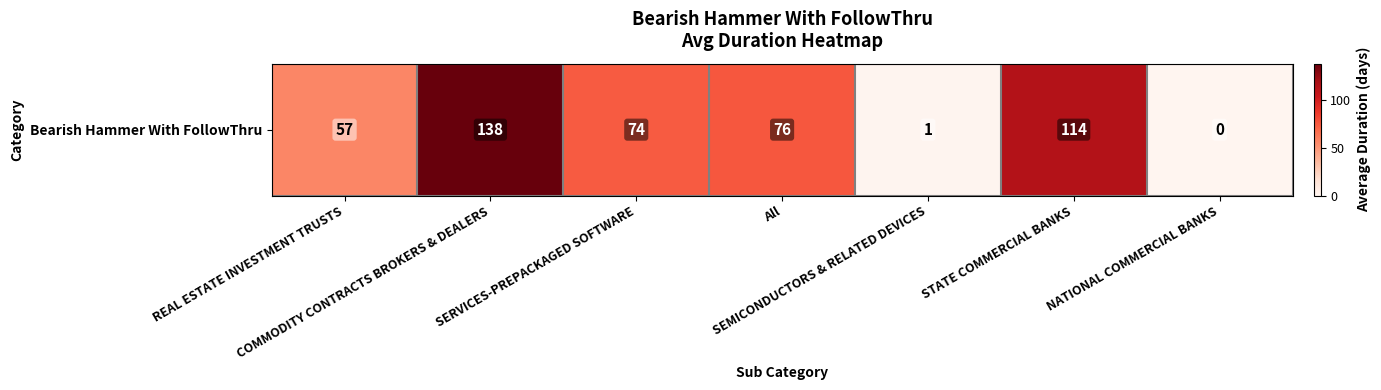

Between STATE COMMERCIAL BANKS and SERVICES-PREPACKAGED SOFTWARE, which is larger?

STATE COMMERCIAL BANKS